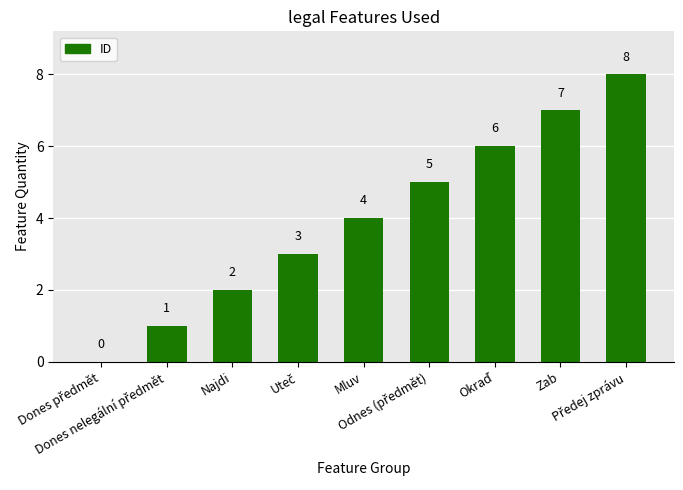

What is the maximum value shown in the chart?

8